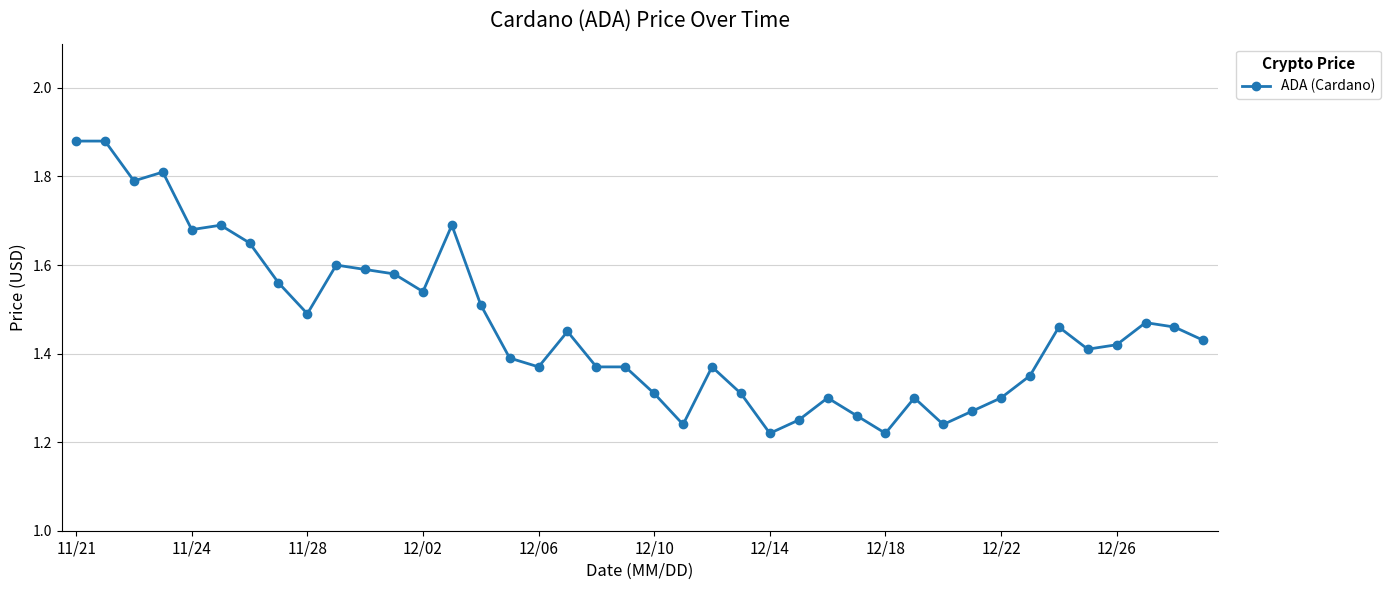

How many values are between 1 and 2?

40